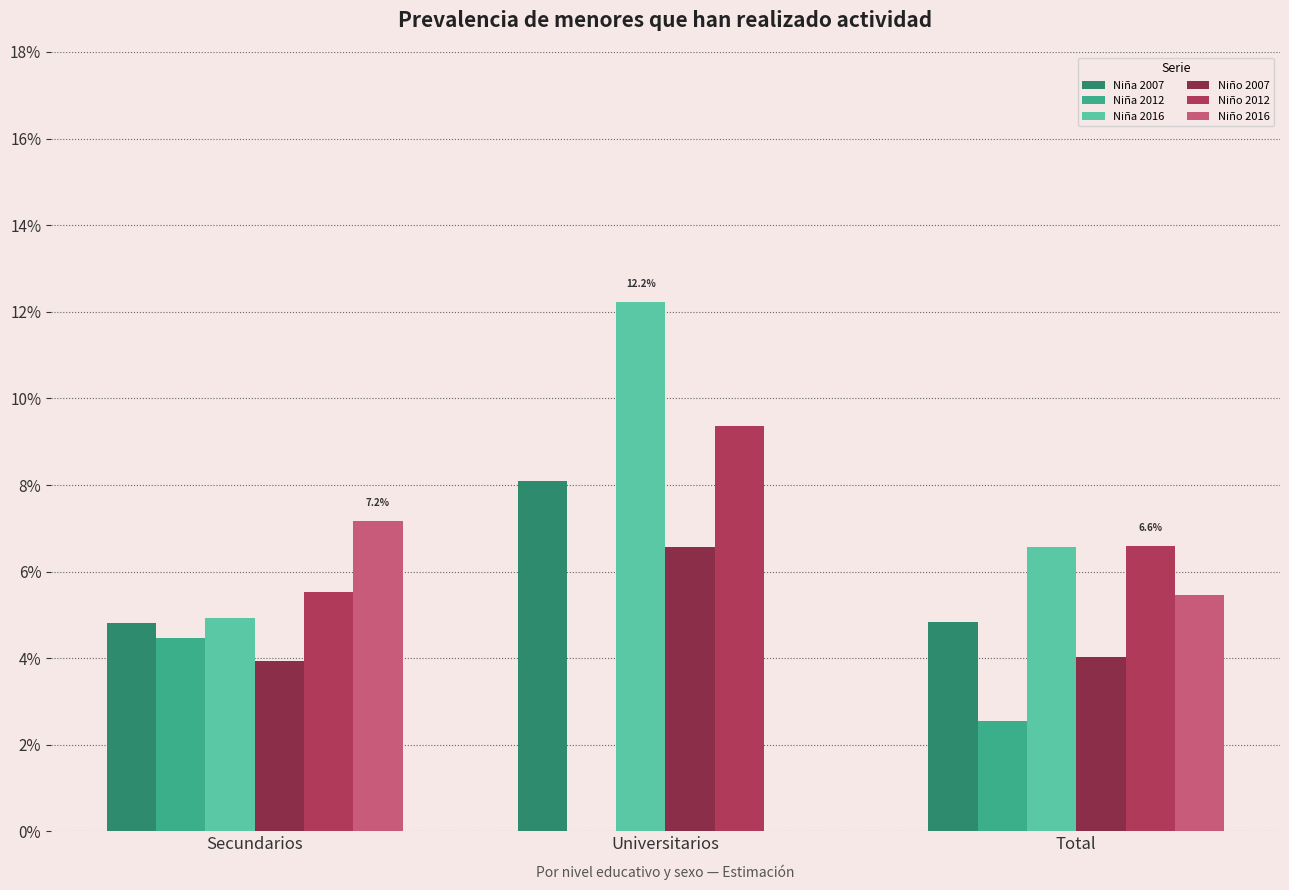

Are the bars horizontal?

No